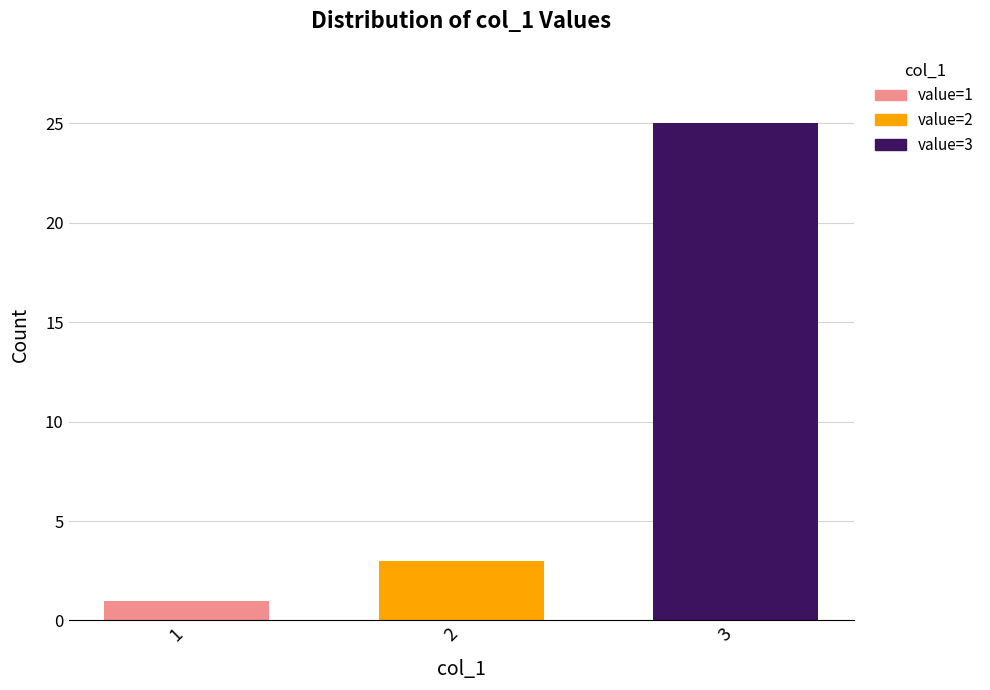

What is the value of the 1st bar from the left?

1